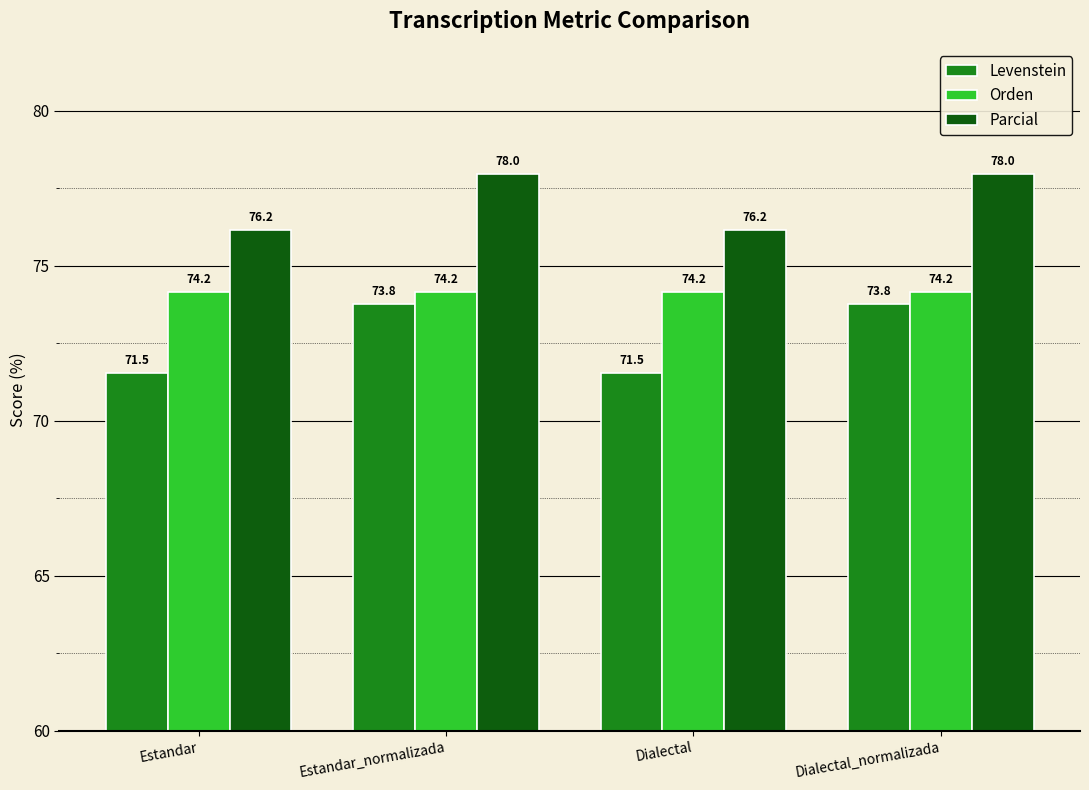

Reading left to right, list all the values displayed in this chart.

Levenstein: Estandar=71.5	Estandar_normalizada=73.8	Dialectal=71.5	Dialectal_normalizada=73.8
Orden: Estandar=74.2	Estandar_normalizada=74.2	Dialectal=74.2	Dialectal_normalizada=74.2
Parcial: Estandar=76.2	Estandar_normalizada=78.0	Dialectal=76.2	Dialectal_normalizada=78.0